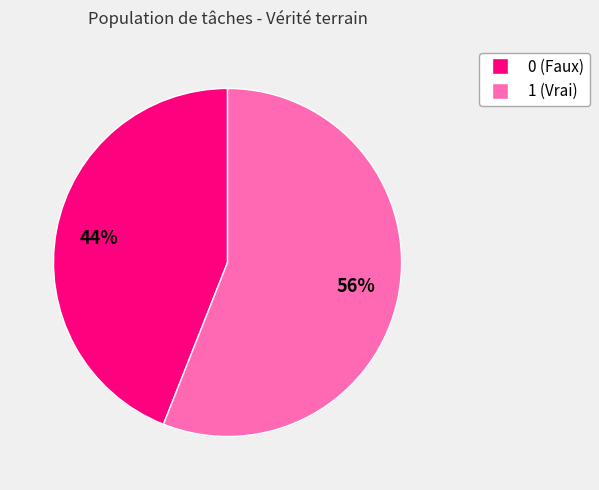

Count the number of slices in the pie.

2